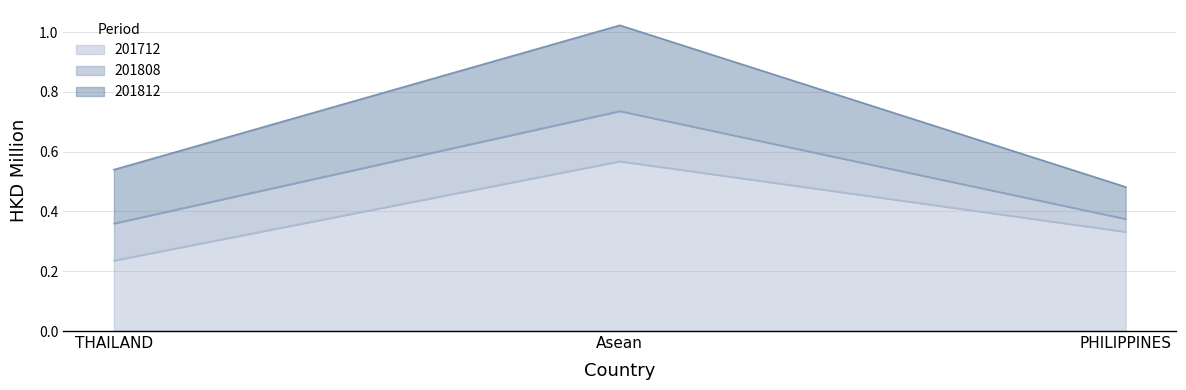

What is the difference between the highest and lowest values at PHILIPPINES?

0.3